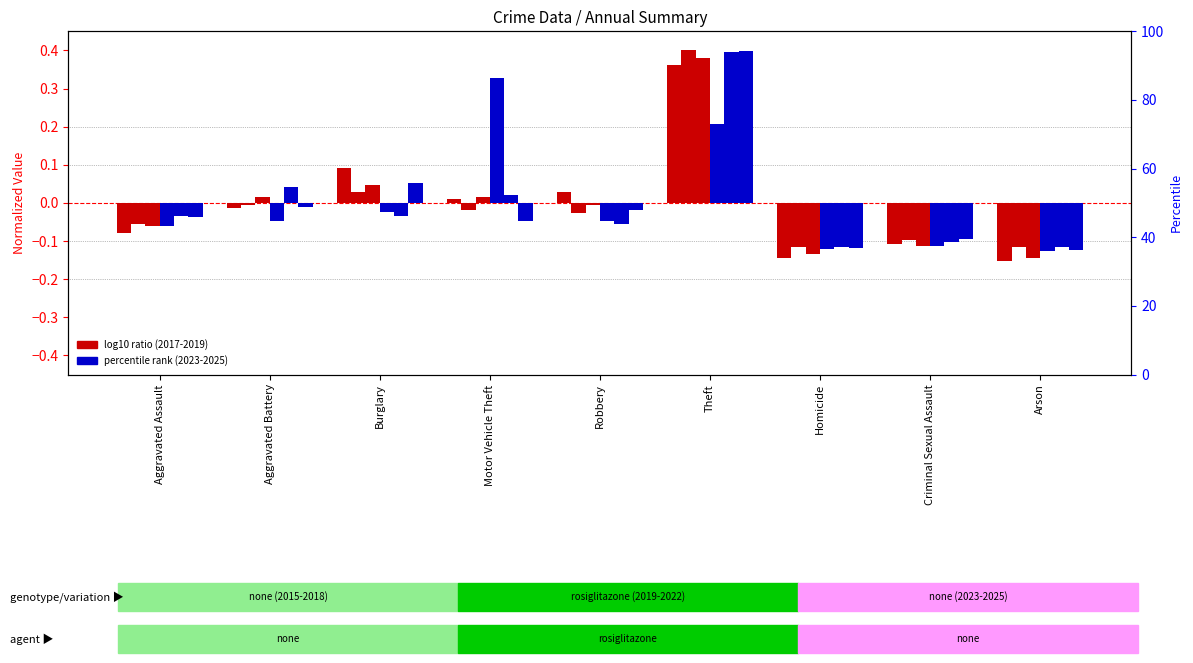

What is the difference between the maximum and minimum values in the 2018 series?

0.5